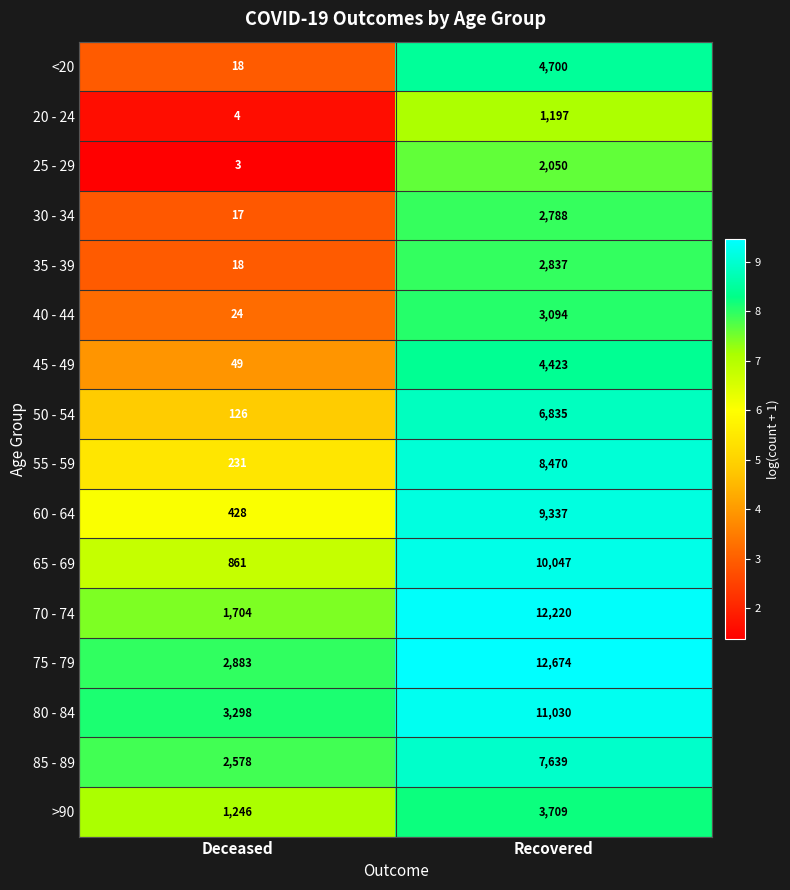

What is the smallest value displayed?

3